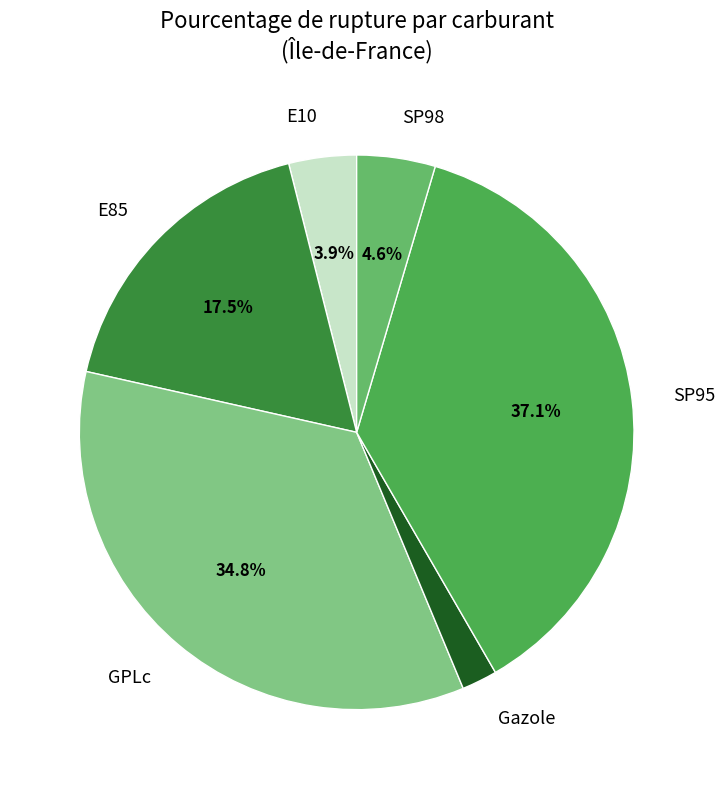

Which has a higher value, GPLc or E10?

GPLc